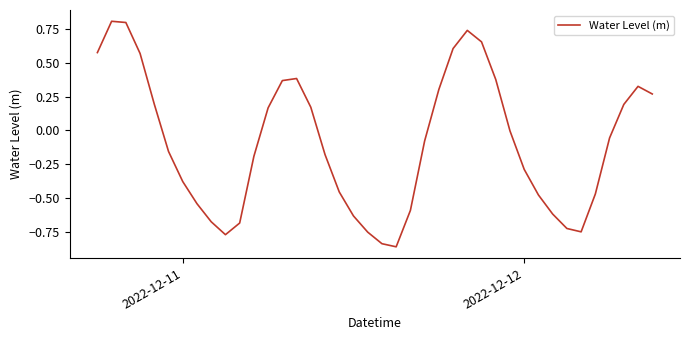

What is the greatest value displayed?

0.8